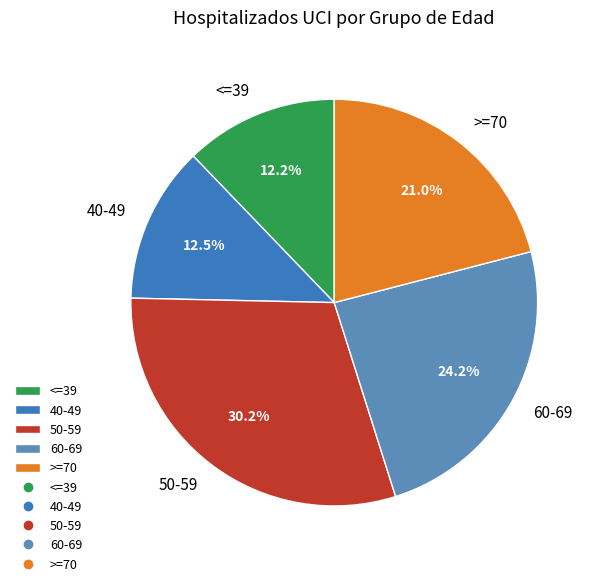

What is the largest slice in the pie chart?

50-59